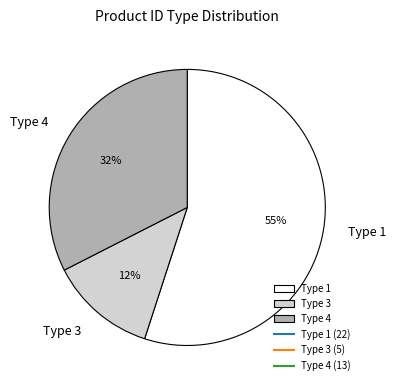

To the nearest percent, what is the average slice percentage?

33%